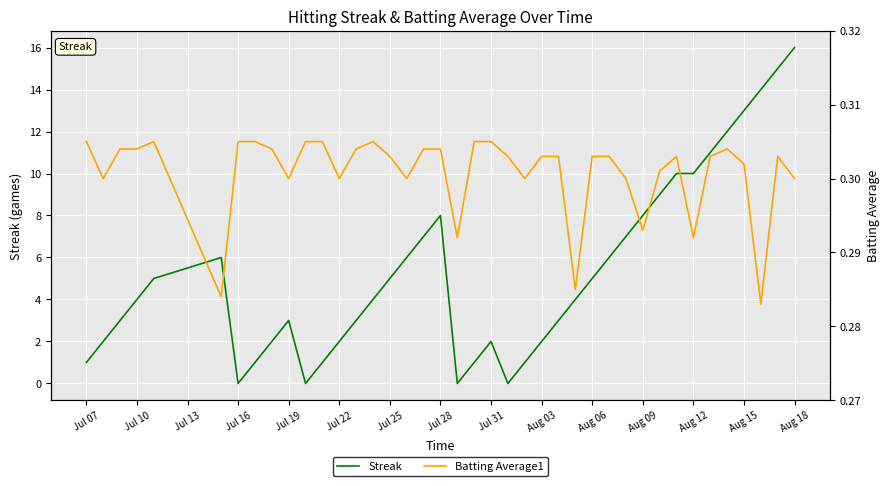

The Streak series shows 5 at Aug 06. True or false?

True